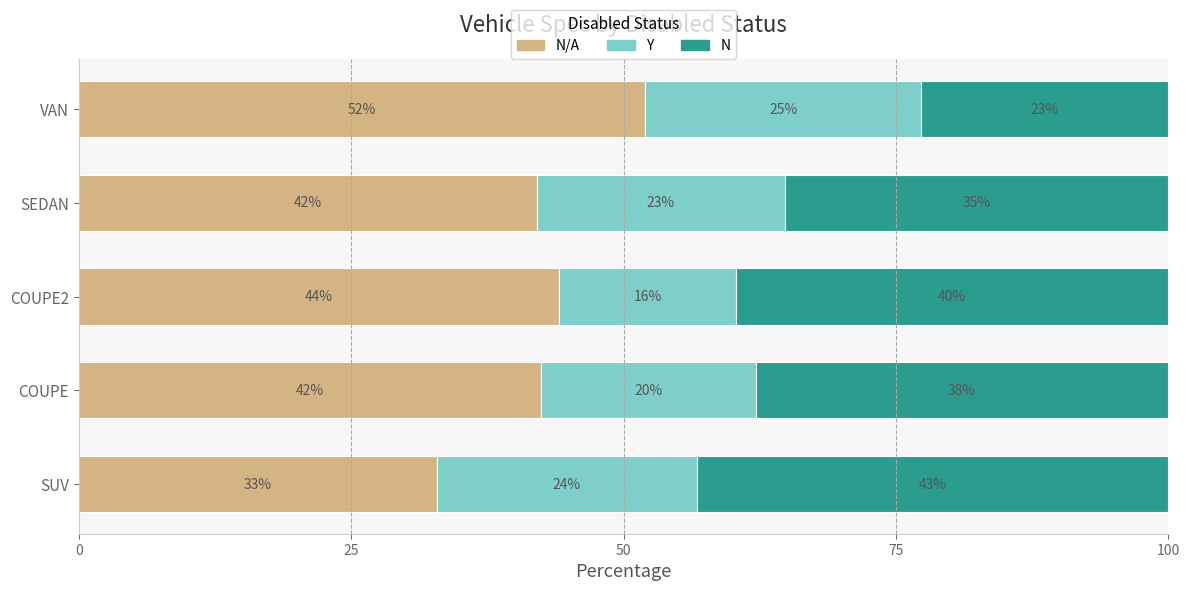

What are all the series names shown in the legend?

N/A, Y, N